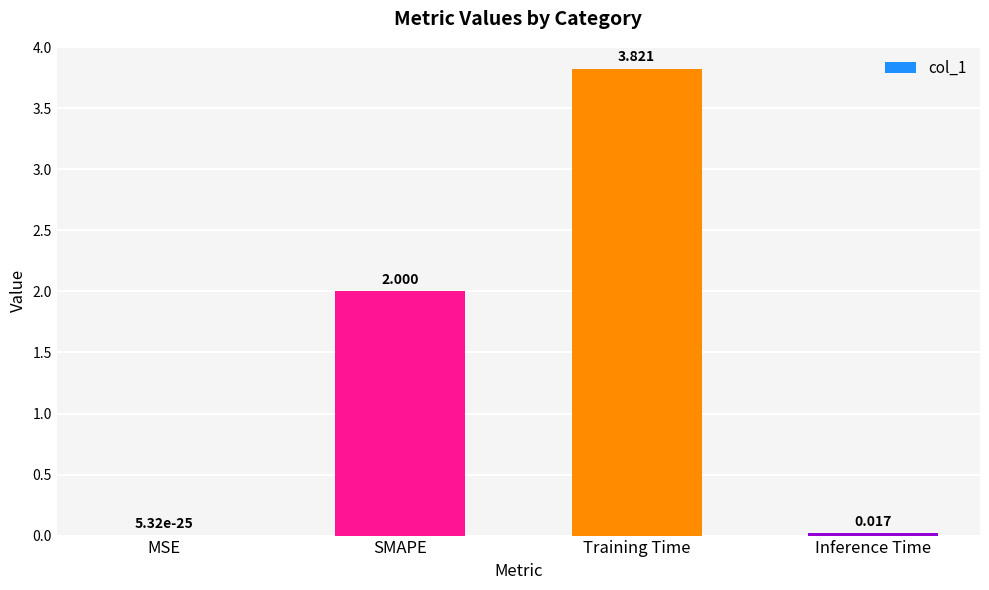

Does the chart contain stacked bars?

No